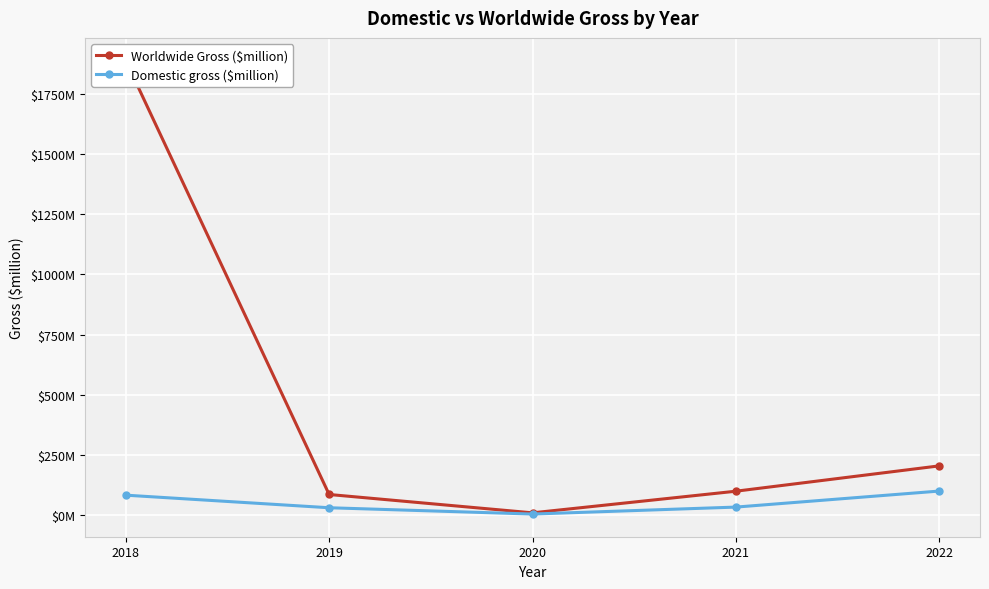

What are all the series names shown in the legend?

Worldwide Gross ($million), Domestic gross ($million)